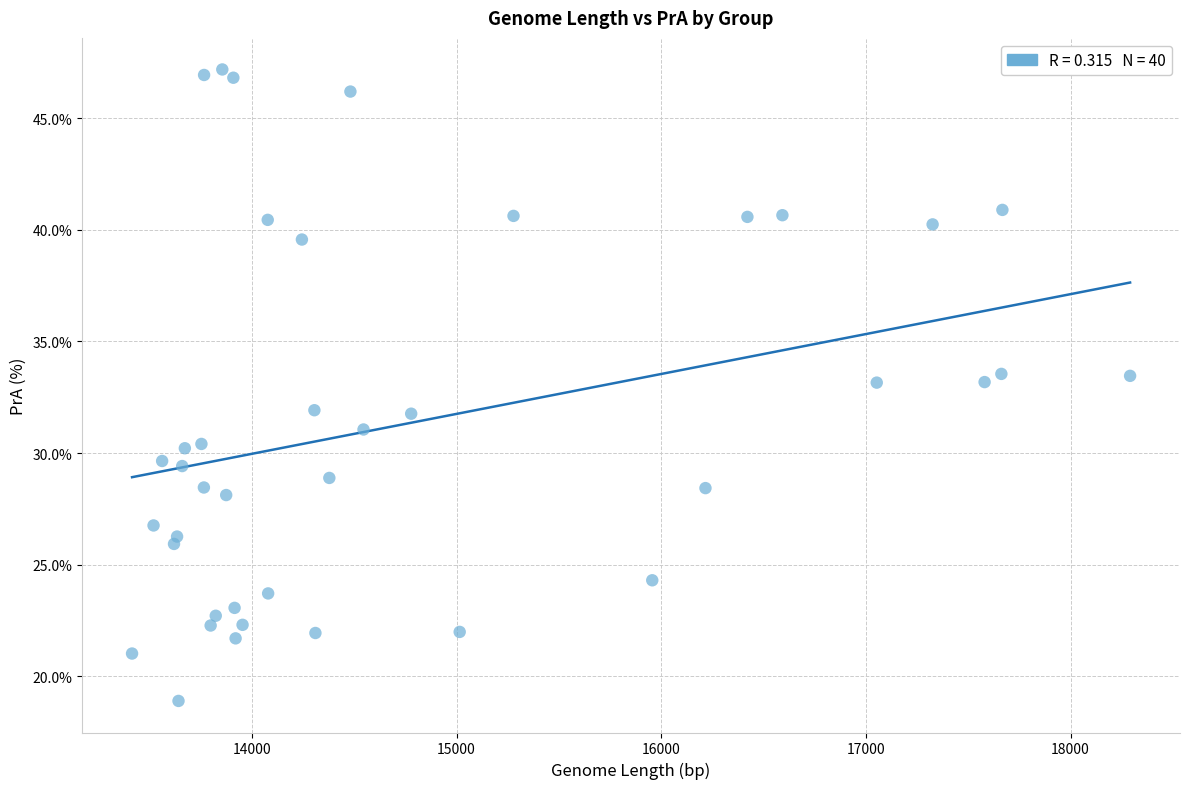

What is the range of X values (max minus min)?

4877.0